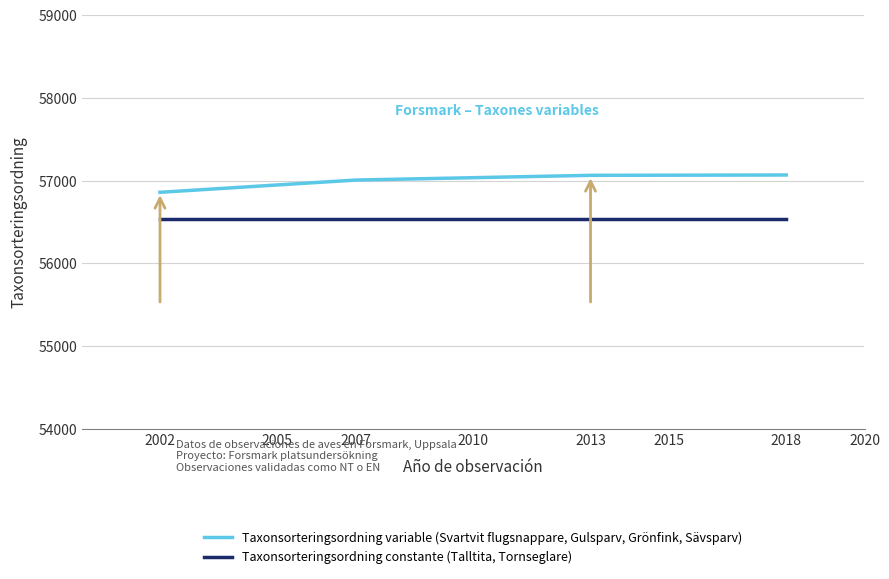

What is the difference between the highest and lowest values at 2018?

528